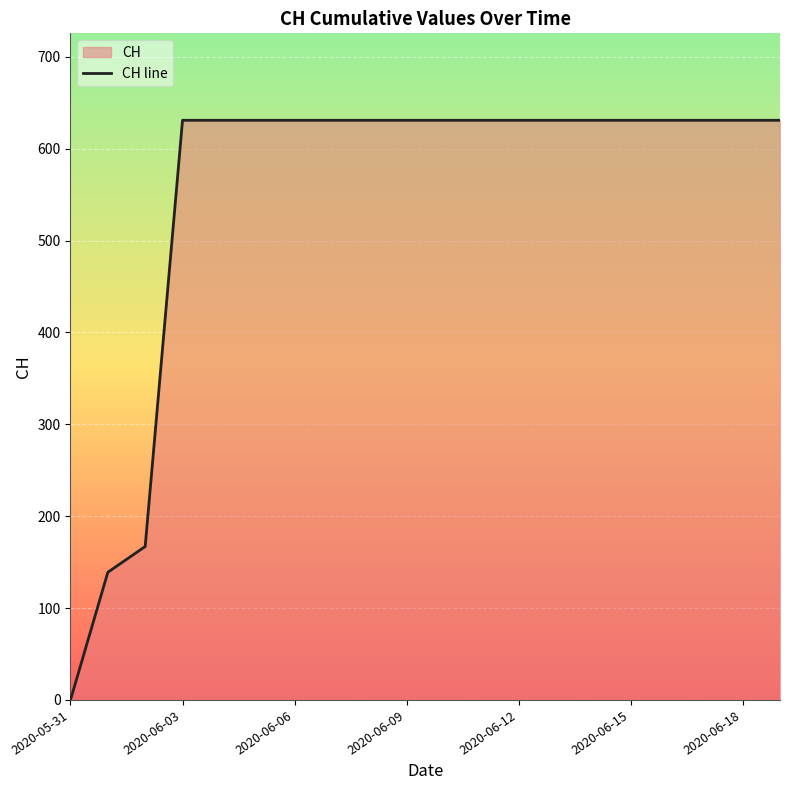

Reading left to right, transcribe all the data shown in this chart.

0	139	167	631	631	631	631	631	631	631	631	631	631	631	631	631	631	631	631	631